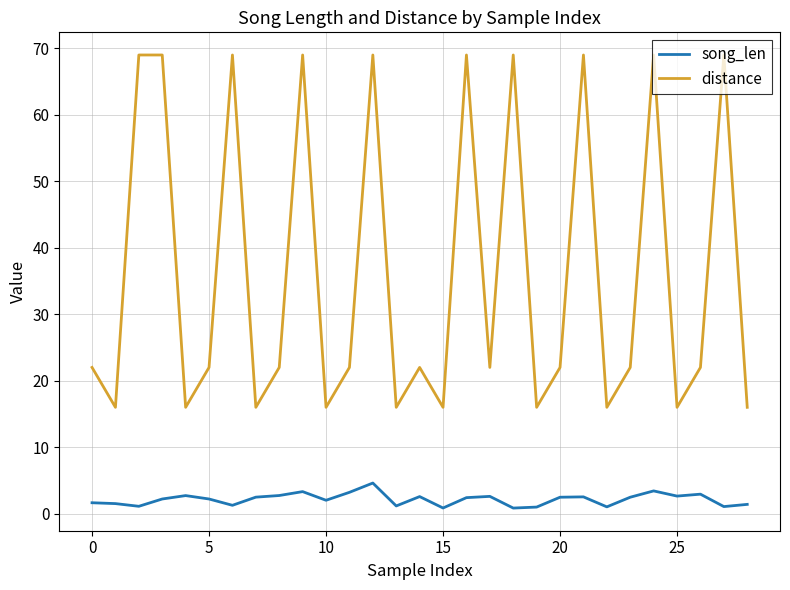

Which series has the largest total across all categories?

distance